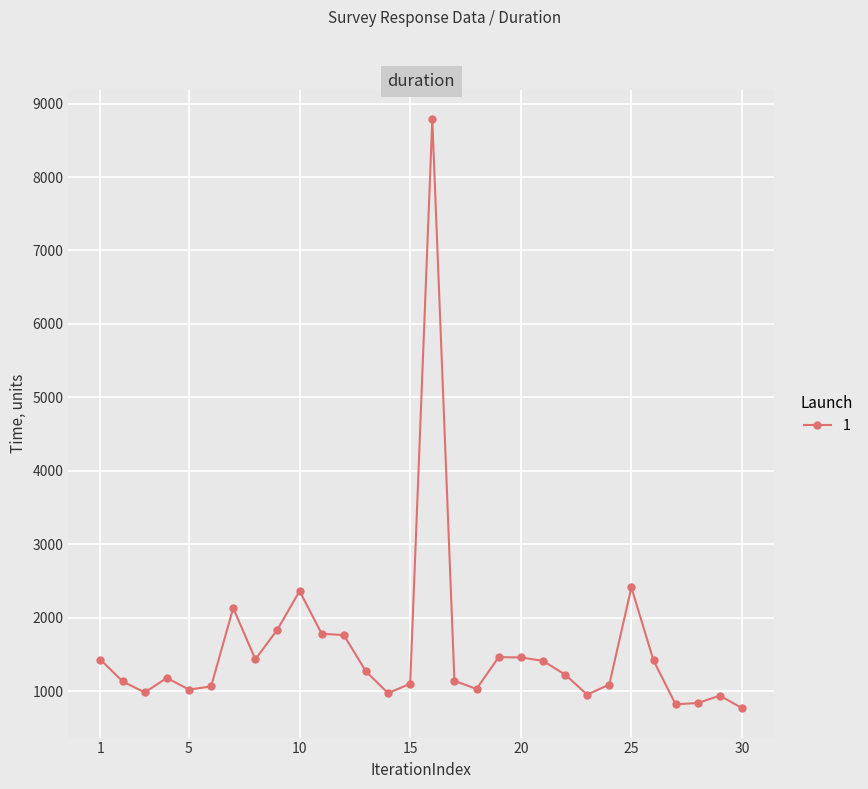

What is the smallest value displayed?

770